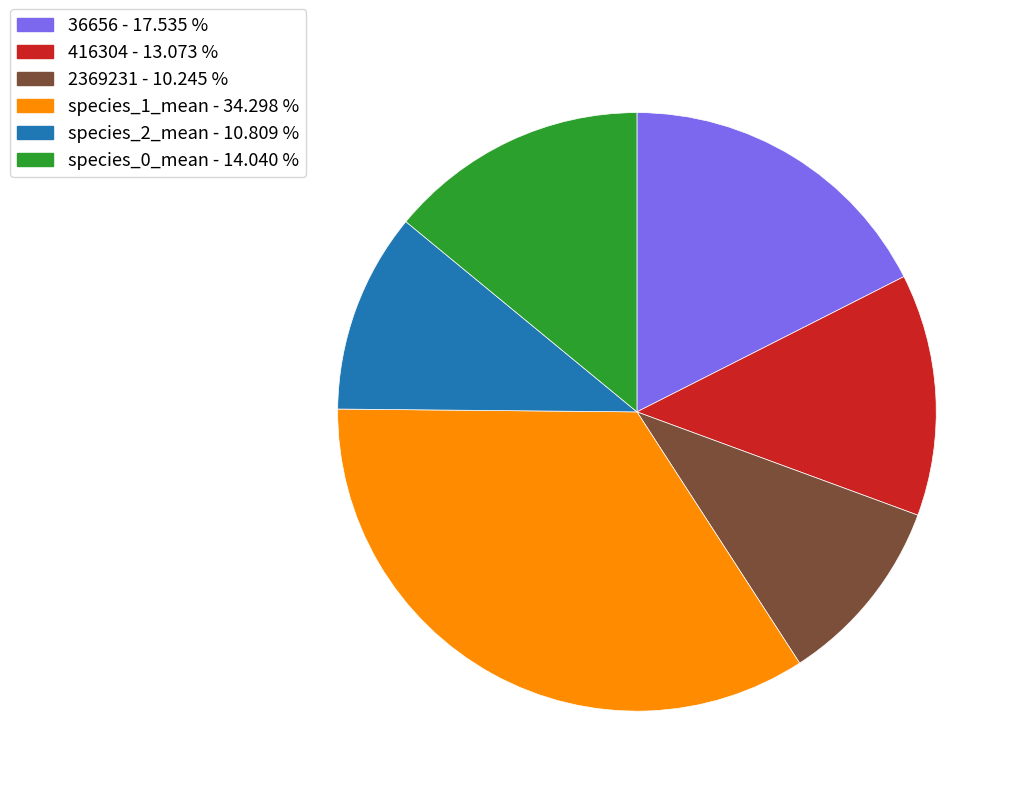

Approximately how many times larger is the value at 36656 - 17.535 % compared to species_0_mean - 14.040 %?

1.2